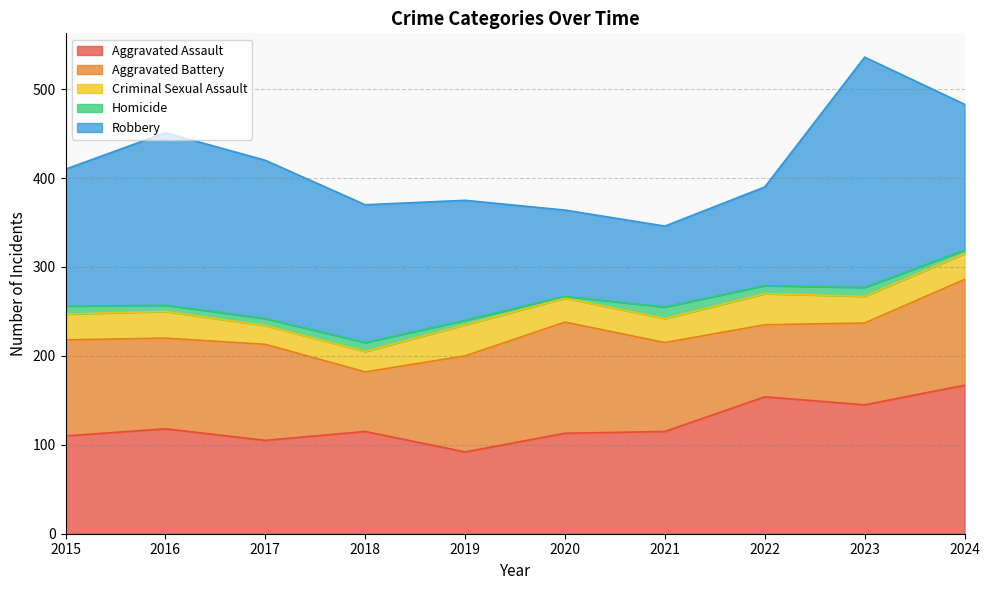

What value does the Homicide series have at 2024, to the nearest 5?

5